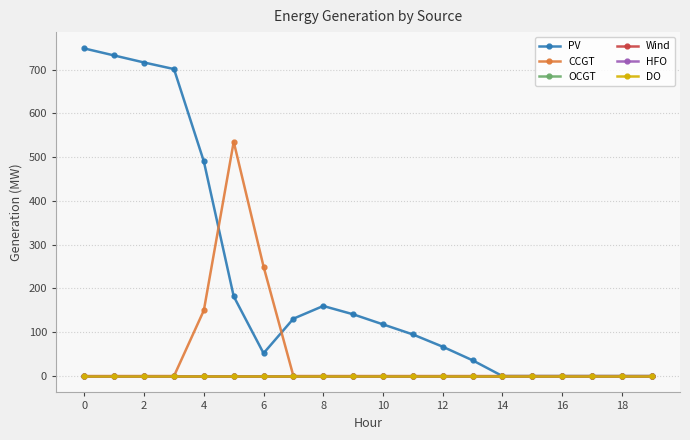

What is the label of the 13th point from the left?

12